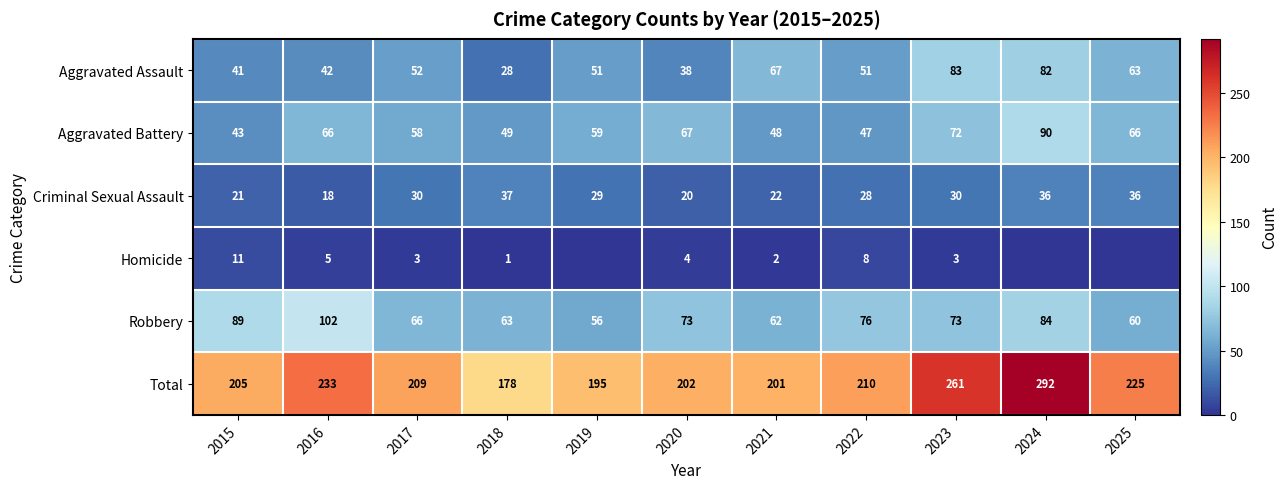

At how many categories does at least one series exceed 218?

4